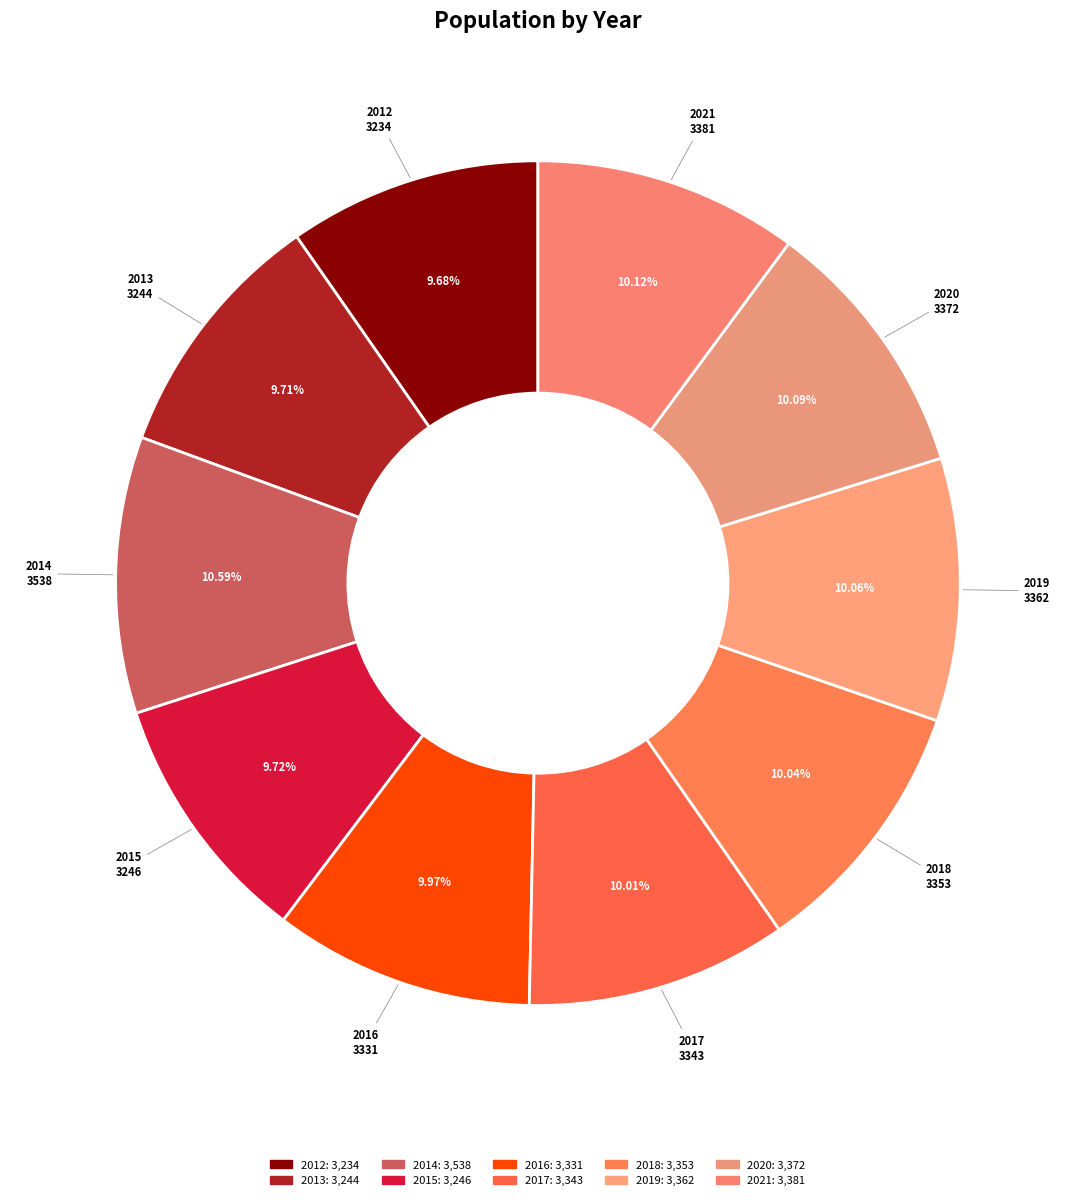

What percentage is NOT represented by 2017?

90.0%